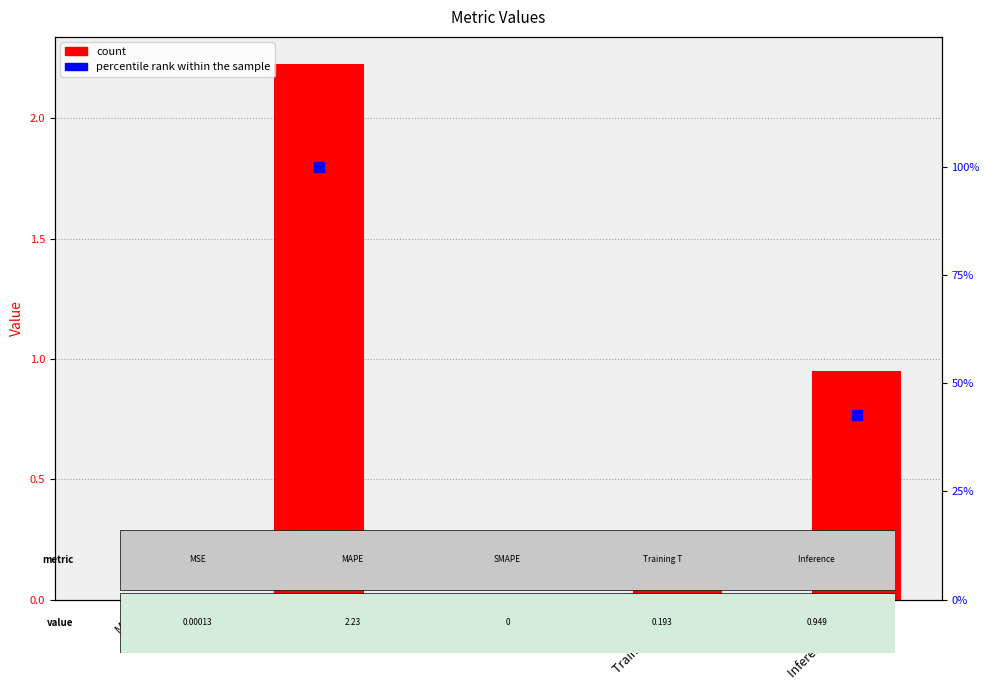

Which series contains the highest Y value?

percentile rank within the sample